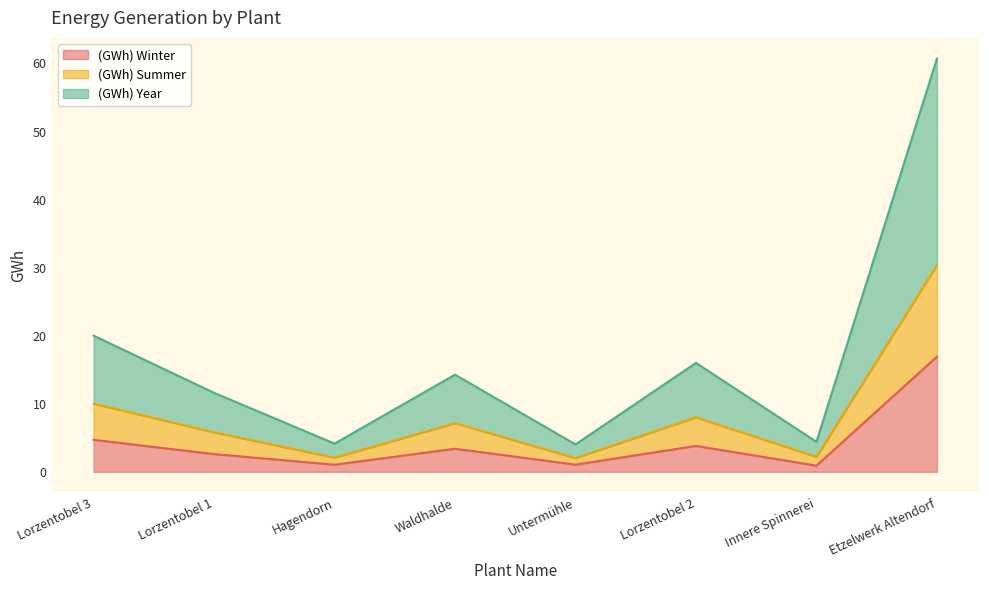

What value does the (GWh) Winter series have at Waldhalde?

3.4